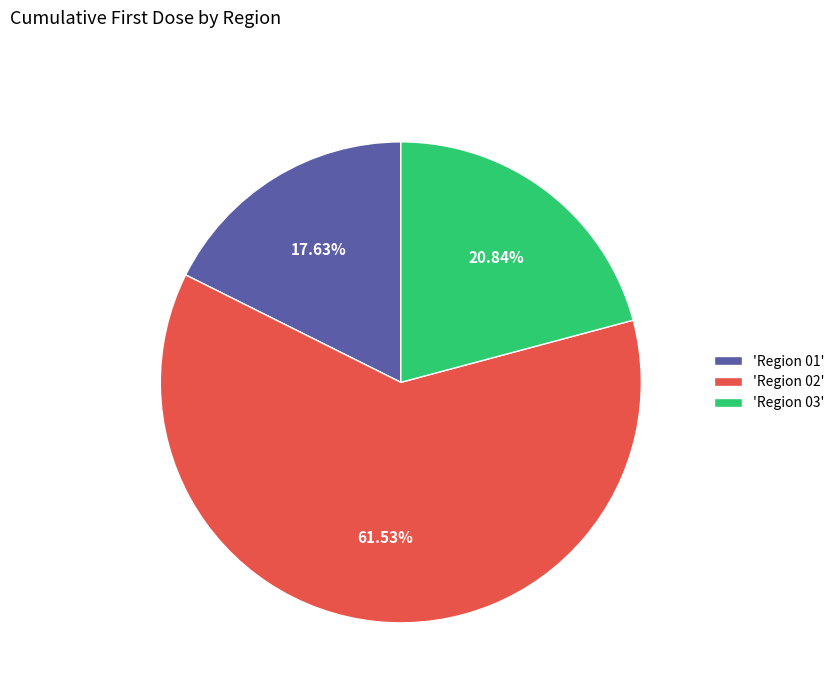

Between 'Region 01' and 'Region 03', which is larger?

'Region 03'